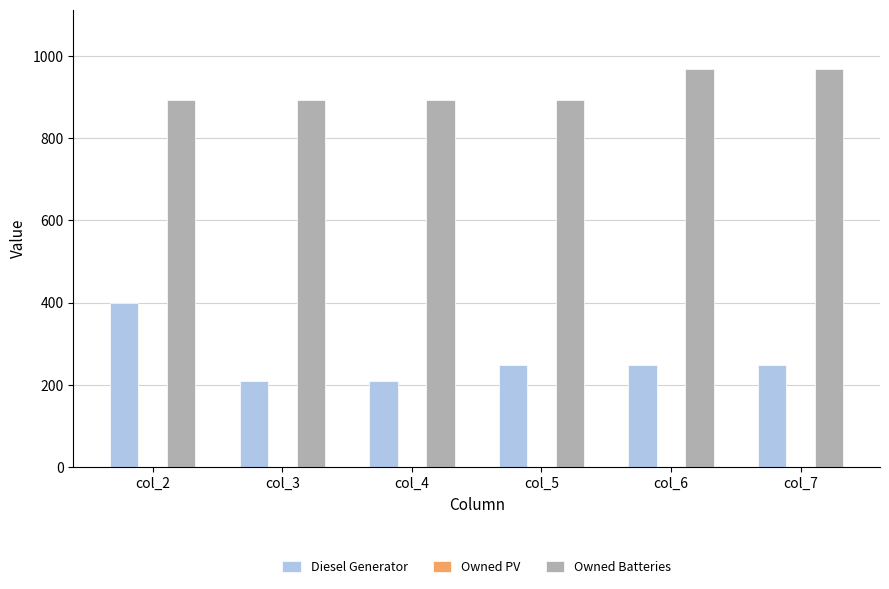

What is the highest value of the Diesel Generator series?

400.0